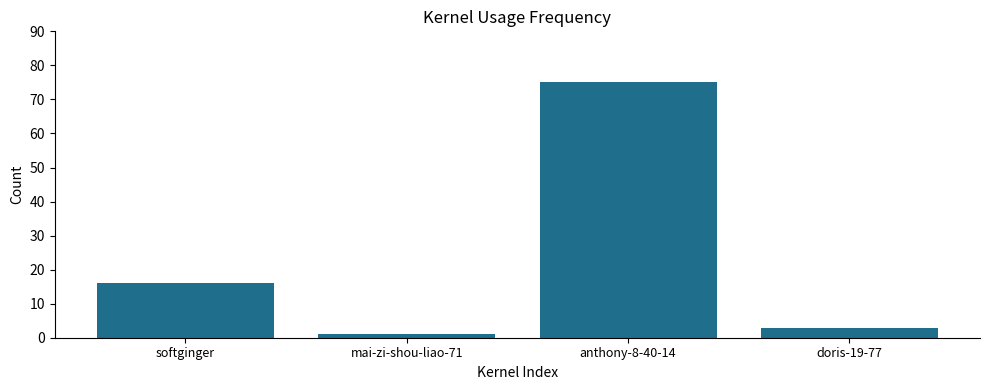

What is the label of the 3rd bar from the left?

anthony-8-40-14